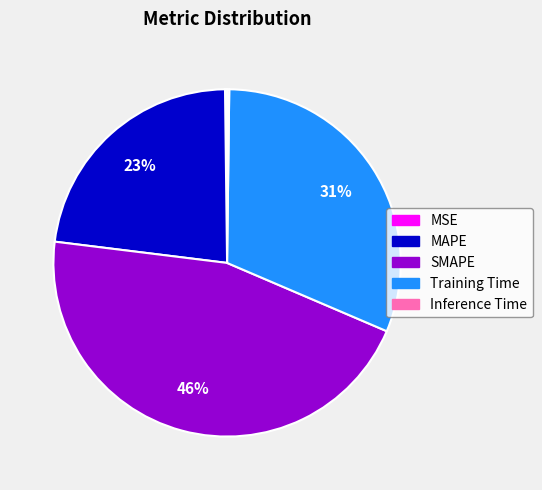

Is the sum of Training Time and SMAPE greater than half?

Yes